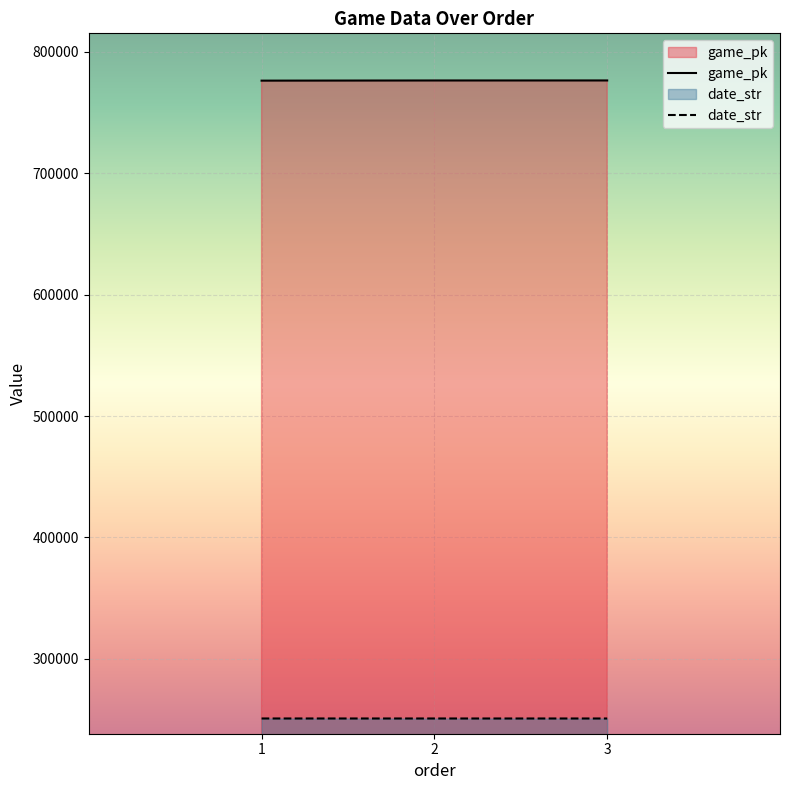

Where is date_str nearest to the value 250914?

2